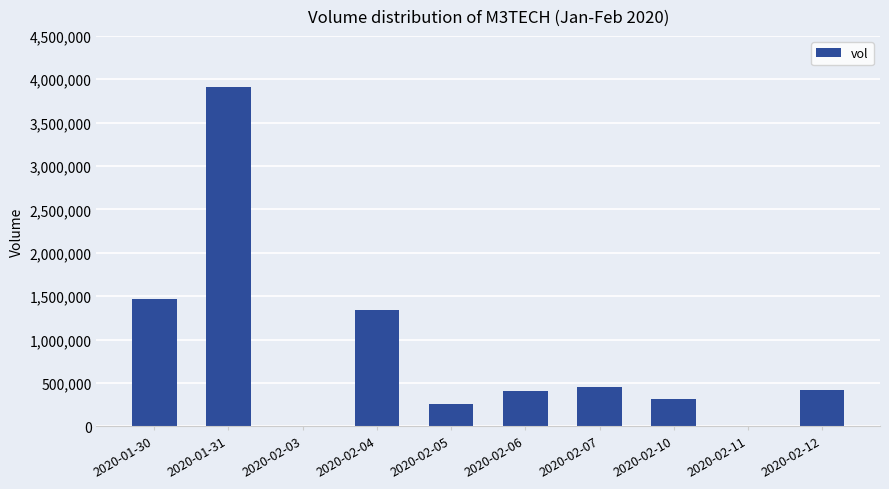

At which label is the value closest to 1953350?

2020-01-30